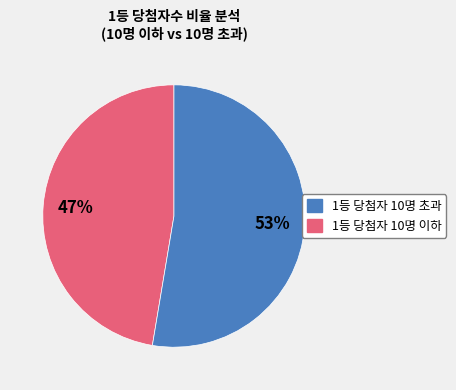

To the nearest percent, what is the average slice percentage?

50%